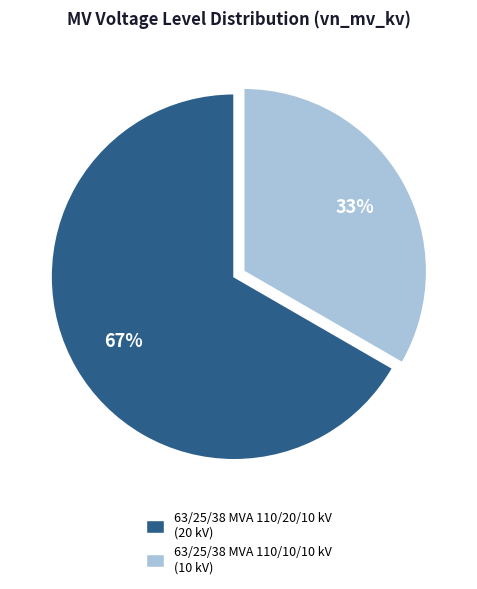

How many segments does this pie chart have?

2